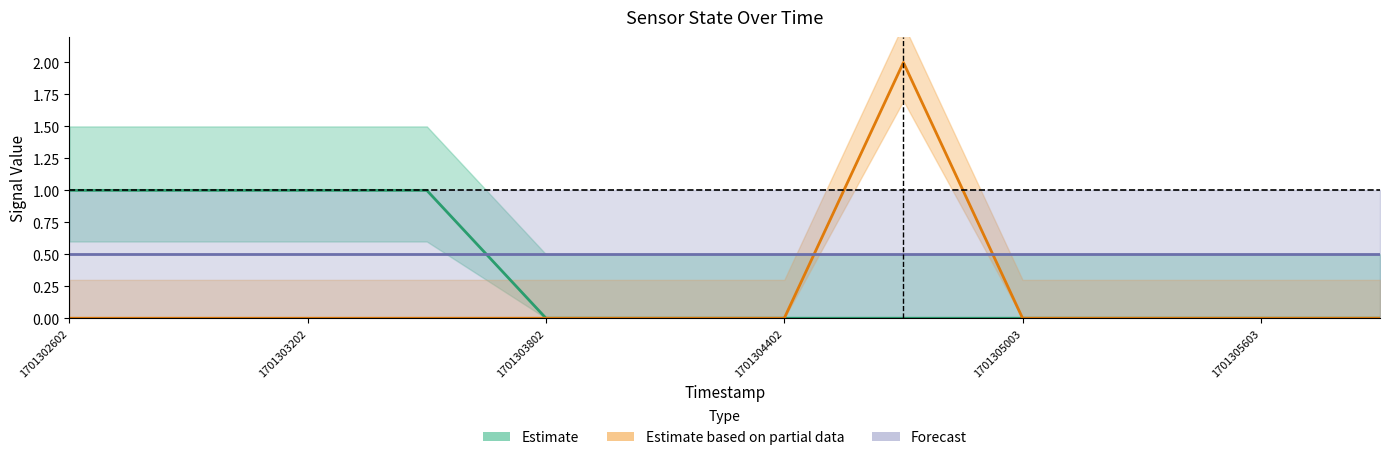

At how many categories does at least one series exceed 0?

12